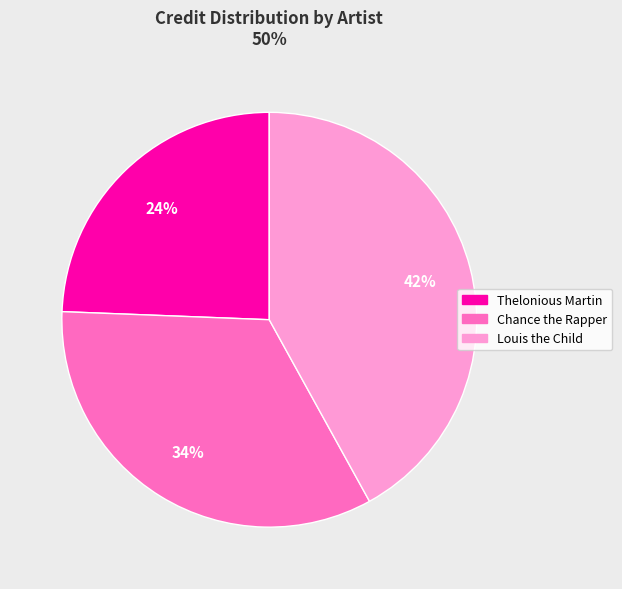

Is there any slice that represents more than half of the pie?

No